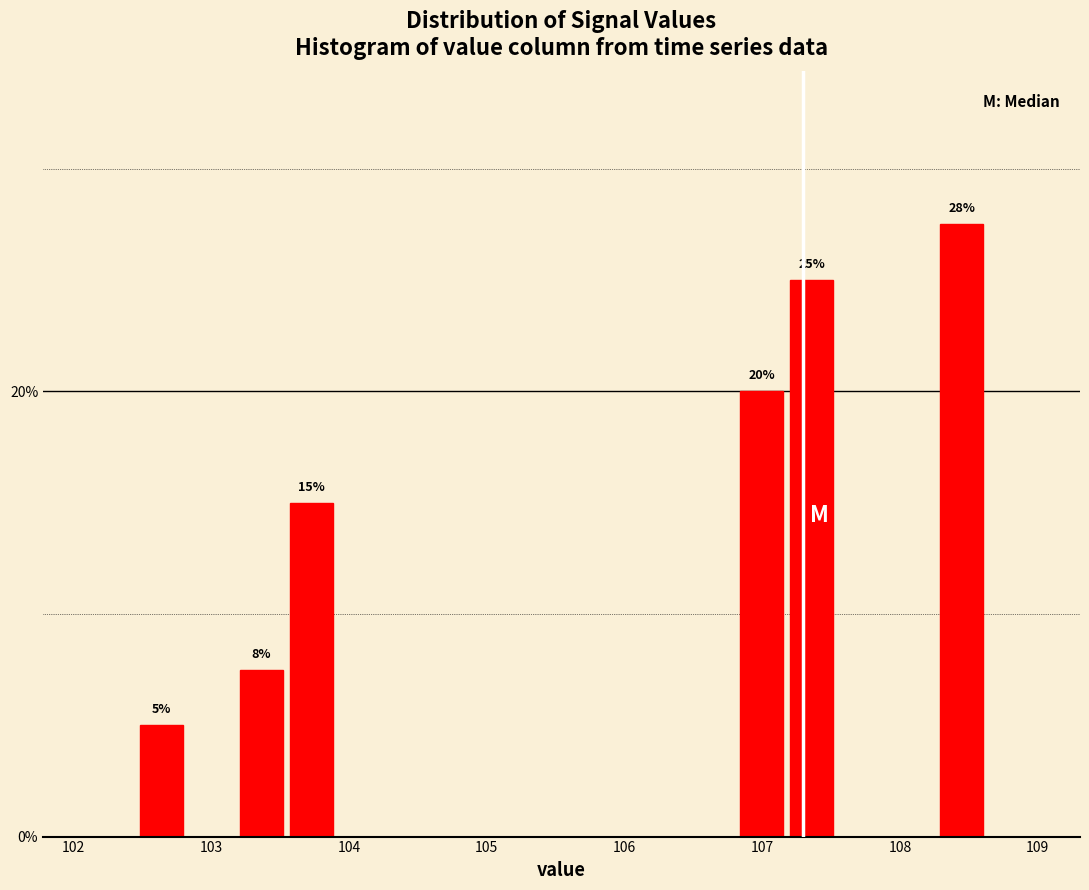

Around what value on the x-axis is the tallest bar? Give the approximate position of its centre, as read against the axis.

108.4